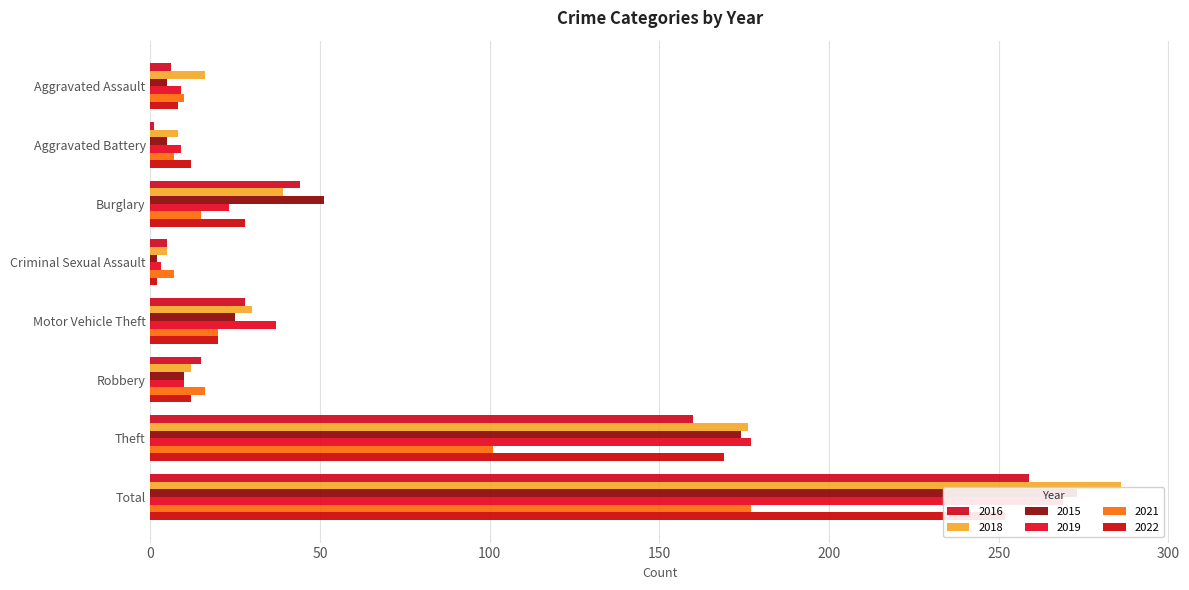

What are all the series names shown in the legend?

2016, 2018, 2015, 2019, 2021, 2022